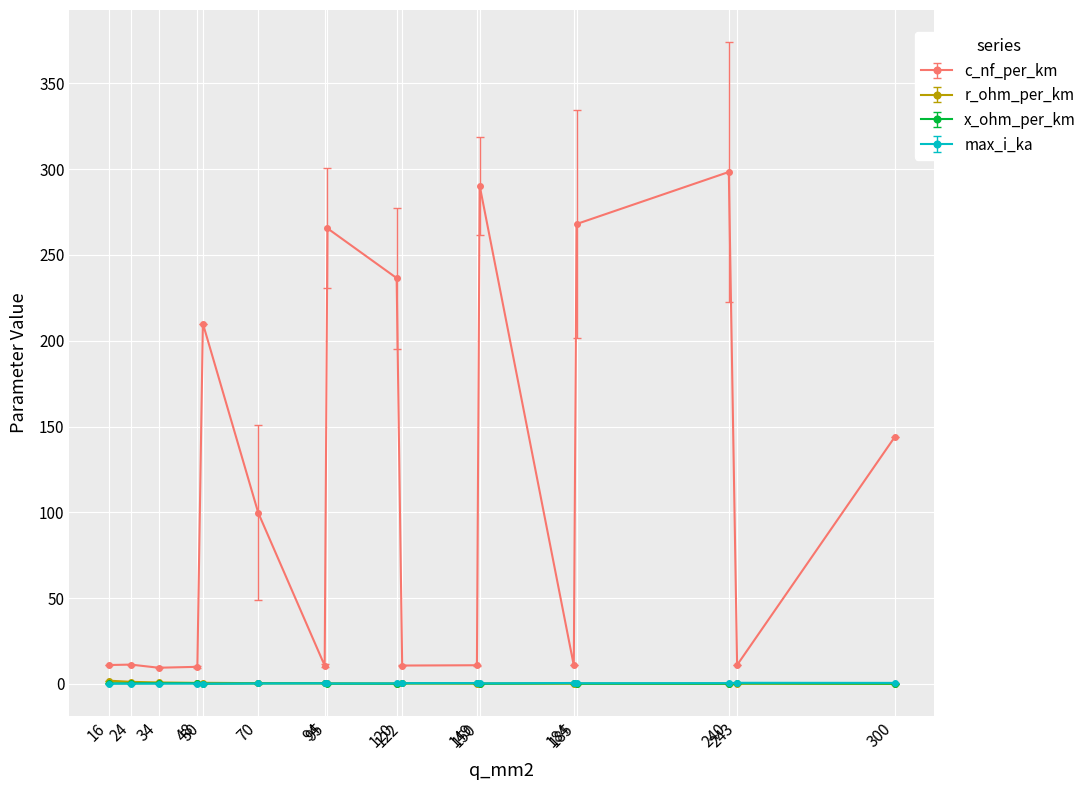

Which series has the widest spread of values?

c_nf_per_km